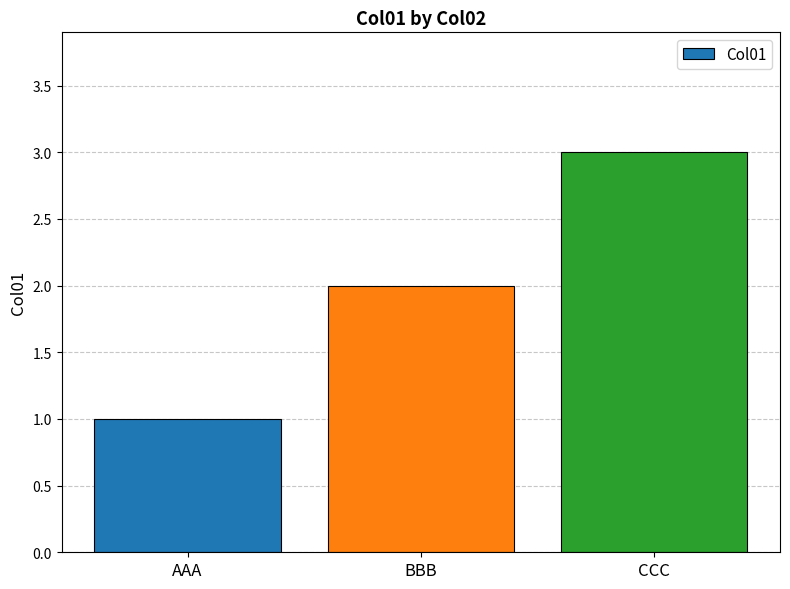

What is the ratio of the value at CCC to the value at AAA?

3.0